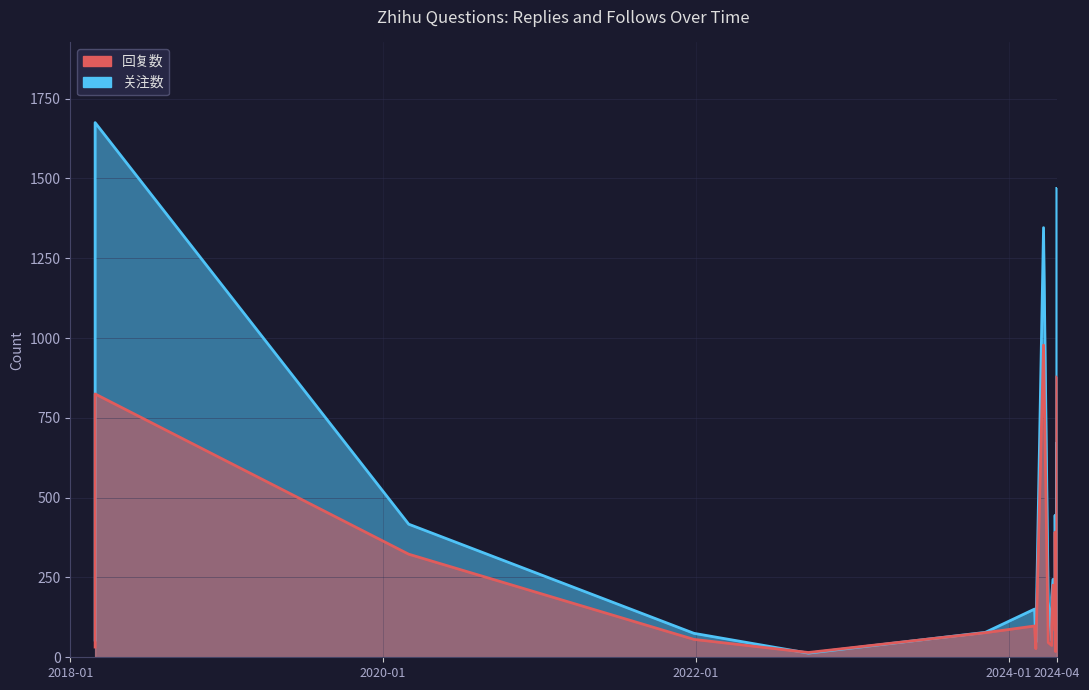

Reading right to left, list all the values displayed in this chart.

回复数: 167	117	403	216	221	60	878	35	117	86	295	323	133	18	110	392	83	226	99	37	46	978	27	98	77	15	56	323	825	32
关注数: 254	238	660	584	316	108	1469	39	159	93	670	417	139	72	165	445	165	244	188	53	175	1346	47	151	78	13	75	417	1675	54